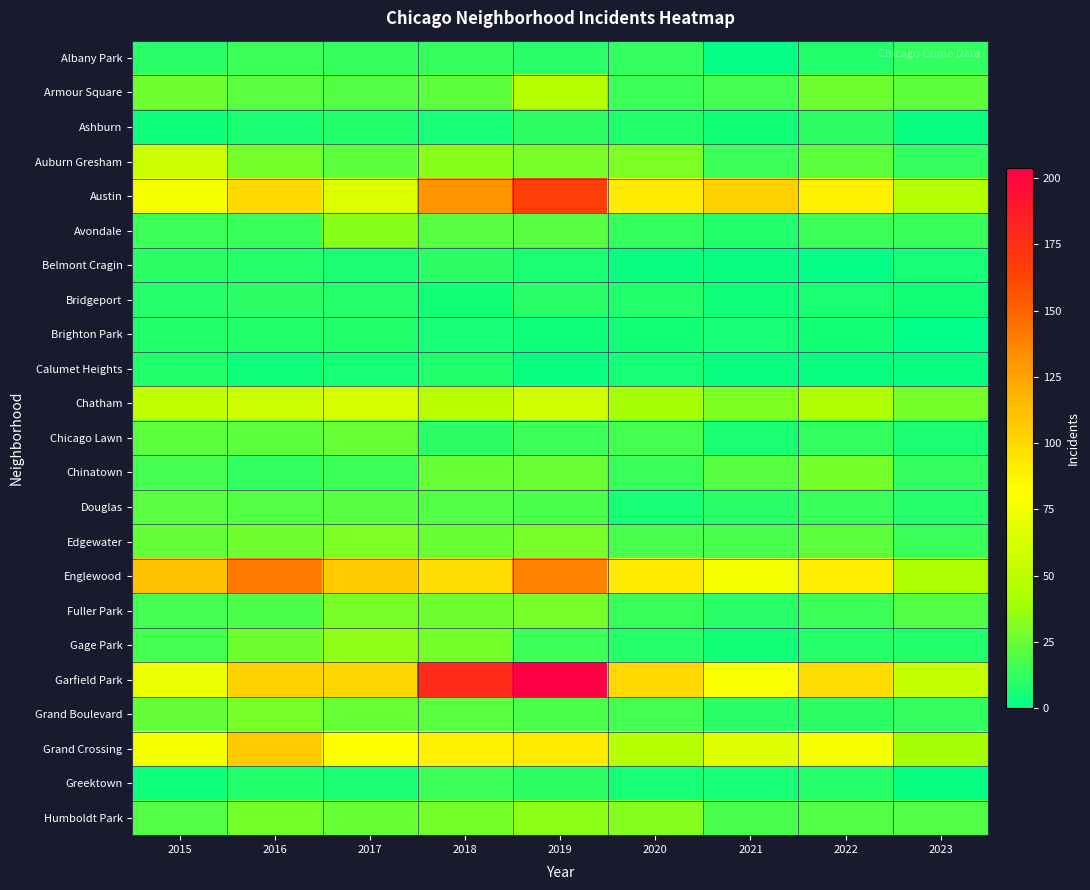

Reading right to left, what are all the values shown in this chart?

Albany Park: 2023=12	2022=8	2021=1	2020=12	2019=10	2018=13	2017=13	2016=15	2015=10
Armour Square: 2023=23	2022=27	2021=16	2020=15	2019=47	2018=23	2017=20	2016=22	2015=27
Ashburn: 2023=3	2022=11	2021=5	2020=8	2019=11	2018=6	2017=8	2016=7	2015=4
Auburn Gresham: 2023=12	2022=23	2021=15	2020=30	2019=29	2018=33	2017=23	2016=28	2015=56
Austin: 2023=46	2022=89	2021=104	2020=92	2019=167	2018=130	2017=65	2016=99	2015=78
Avondale: 2023=14	2022=15	2021=8	2020=13	2019=21	2018=21	2017=33	2016=14	2015=15
Belmont Cragin: 2023=6	2022=1	2021=3	2020=3	2019=7	2018=11	2017=7	2016=9	2015=11
Bridgeport: 2023=5	2022=7	2021=4	2020=8	2019=10	2018=5	2017=9	2016=11	2015=9
Brighton Park: 2023=0	2022=5	2021=6	2020=5	2019=4	2018=6	2017=8	2016=8	2015=8
Calumet Heights: 2023=3	2022=3	2021=3	2020=6	2019=3	2018=8	2017=6	2016=4	2015=8
Chatham: 2023=28	2022=44	2021=31	2020=40	2019=60	2018=48	2017=62	2016=57	2015=51
Chicago Lawn: 2023=7	2022=12	2021=7	2020=17	2019=15	2018=11	2017=25	2016=23	2015=23
Chinatown: 2023=12	2022=28	2021=21	2020=14	2019=26	2018=25	2017=15	2016=12	2015=17
Douglas: 2023=9	2022=14	2021=10	2020=6	2019=19	2018=20	2017=21	2016=20	2015=22
Edgewater: 2023=14	2022=23	2021=18	2020=18	2019=29	2018=25	2017=30	2016=27	2015=24
Englewood: 2023=42	2022=90	2021=76	2020=92	2019=138	2018=98	2017=107	2016=142	2015=111
Fuller Park: 2023=20	2022=15	2021=10	2020=14	2019=29	2018=27	2017=29	2016=19	2015=16
Gage Park: 2023=8	2022=9	2021=5	2020=9	2019=15	2018=28	2017=35	2016=27	2015=17
Garfield Park: 2023=53	2022=98	2021=79	2020=100	2019=204	2018=178	2017=101	2016=103	2015=73
Grand Boulevard: 2023=12	2022=11	2021=10	2020=16	2019=19	2018=22	2017=25	2016=29	2015=24
Grand Crossing: 2023=40	2022=77	2021=66	2020=47	2019=91	2018=88	2017=82	2016=106	2015=77
Greektown: 2023=2	2022=9	2021=6	2020=6	2019=11	2018=15	2017=7	2016=8	2015=4
Humboldt Park: 2023=20	2022=20	2021=18	2020=32	2019=34	2018=28	2017=25	2016=28	2015=20